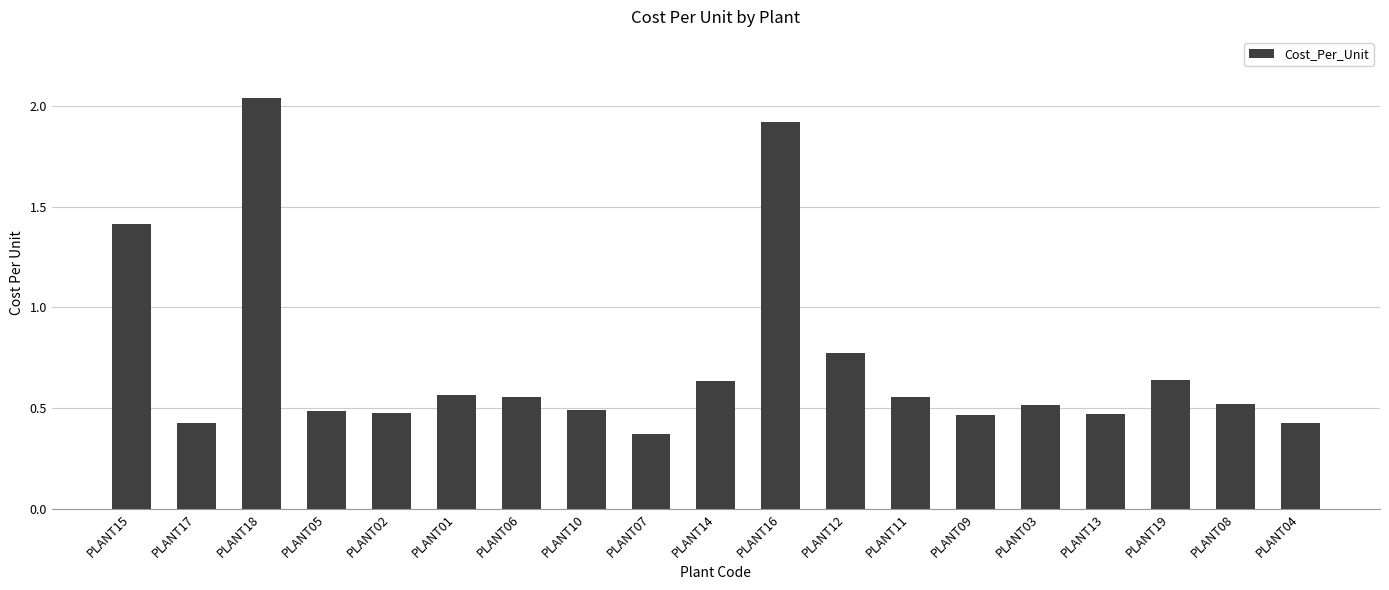

At which label is the value closest to 1?

PLANT12